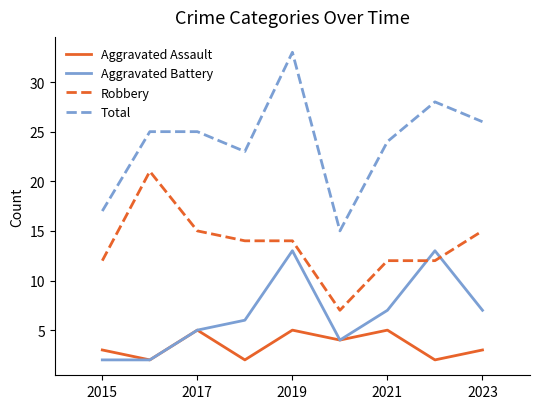

Count the number of categories in the chart.

9